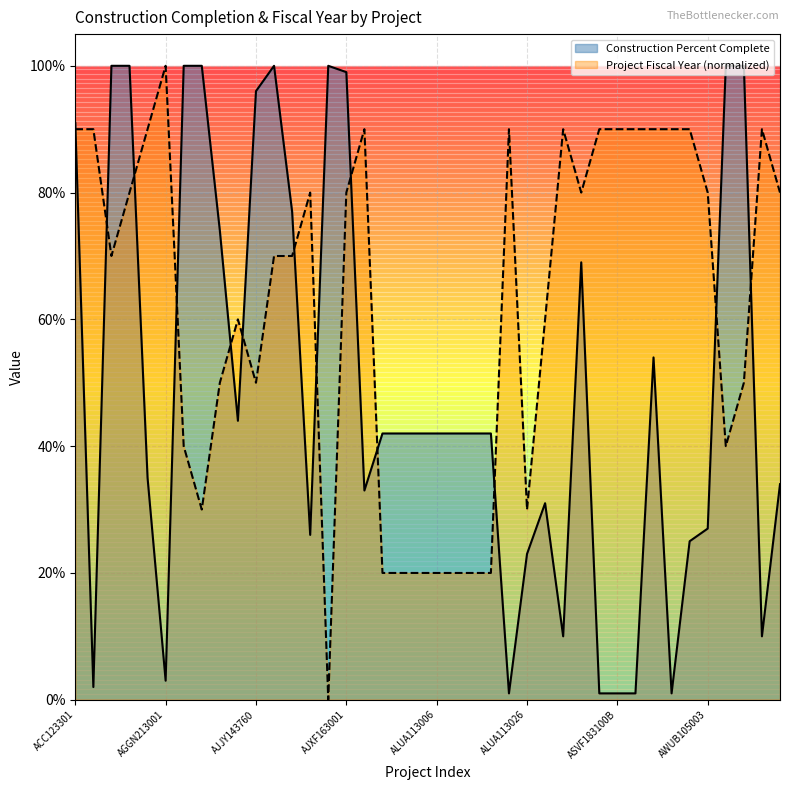

The value of Project Fiscal Year (normalized) at ASVF183100C is 0.5. True or false?

False